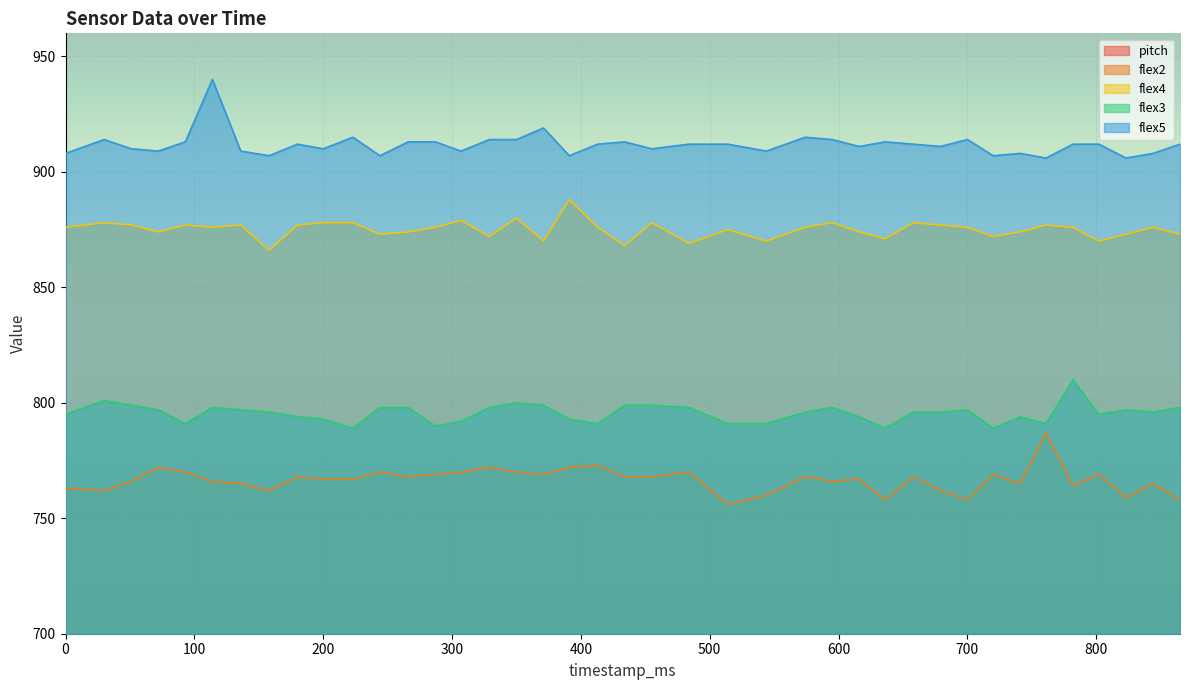

The value of flex4 at 700 is 1562.3. True or false?

False